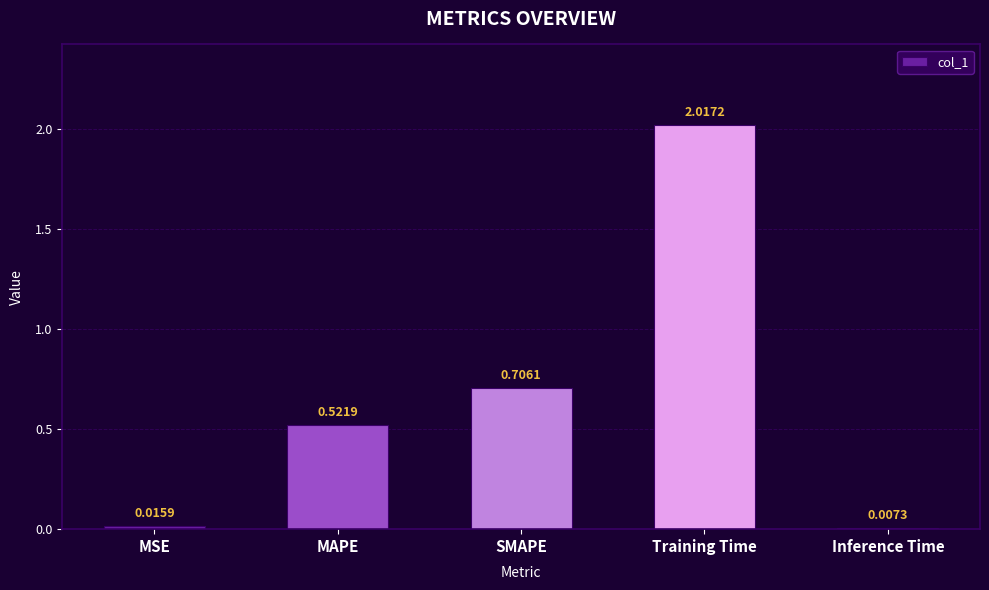

Where is the data nearest to the value 1?

SMAPE